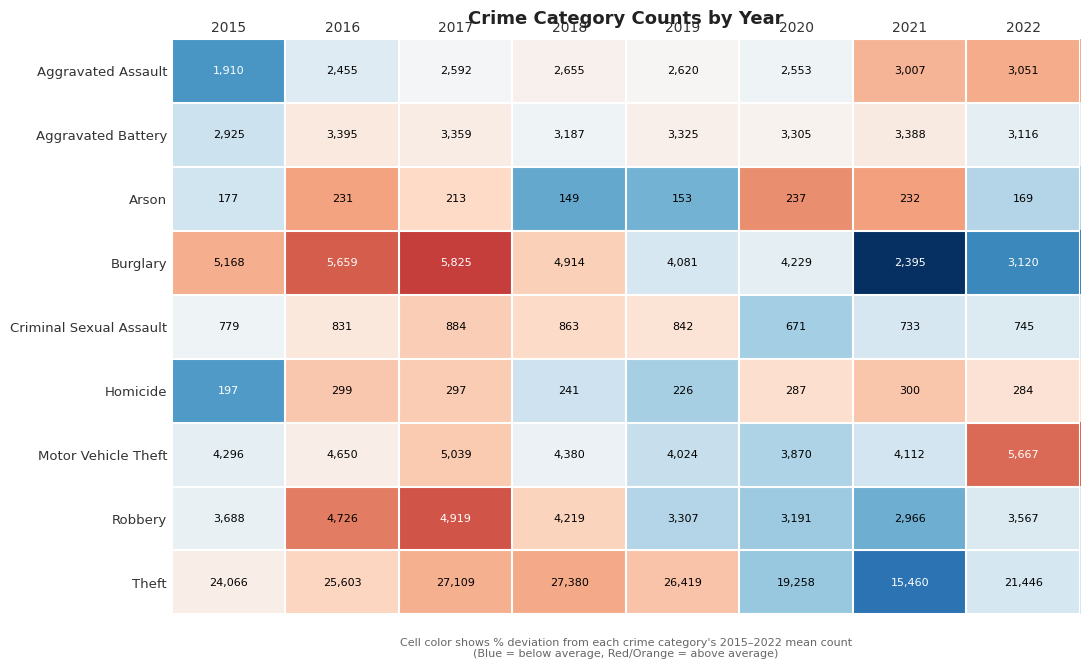

Which series changed the most between 2019 and 2020?

Theft